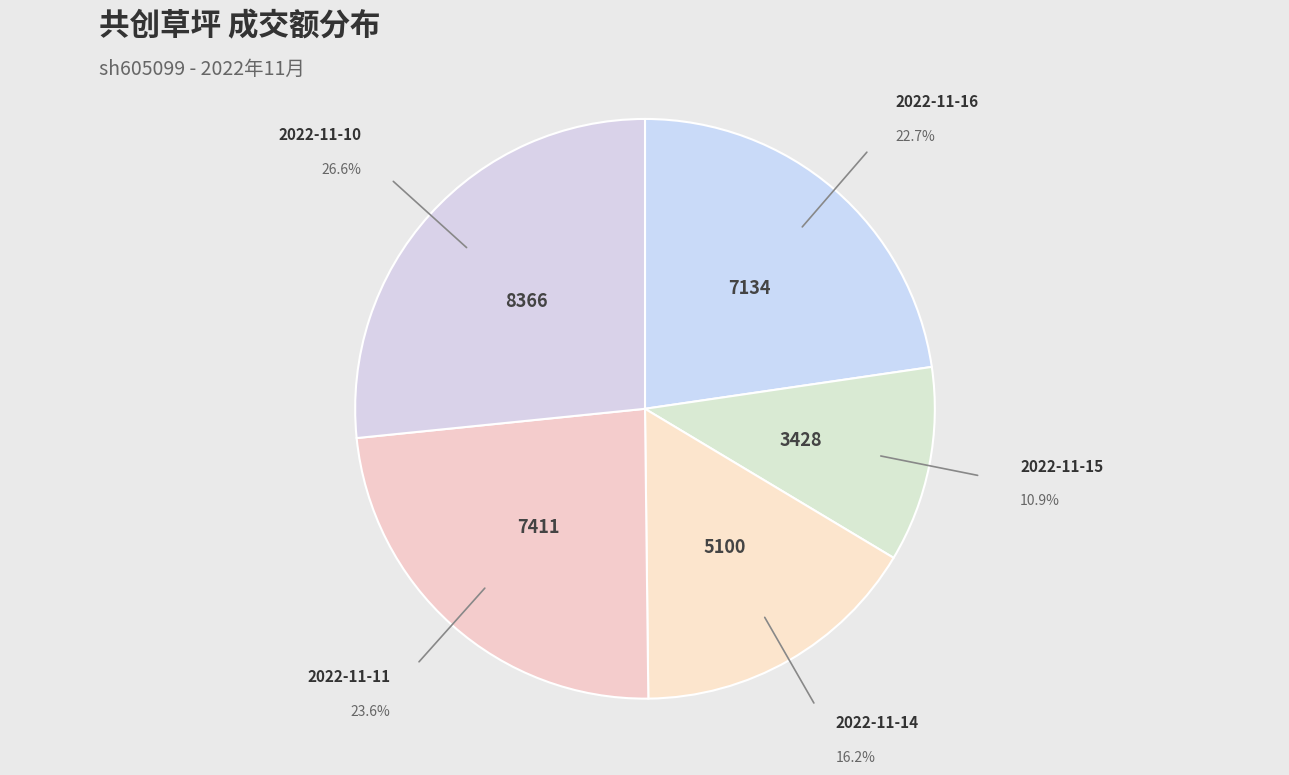

Combined, do 2022-11-11 and 2022-11-14 account for over 50%?

No